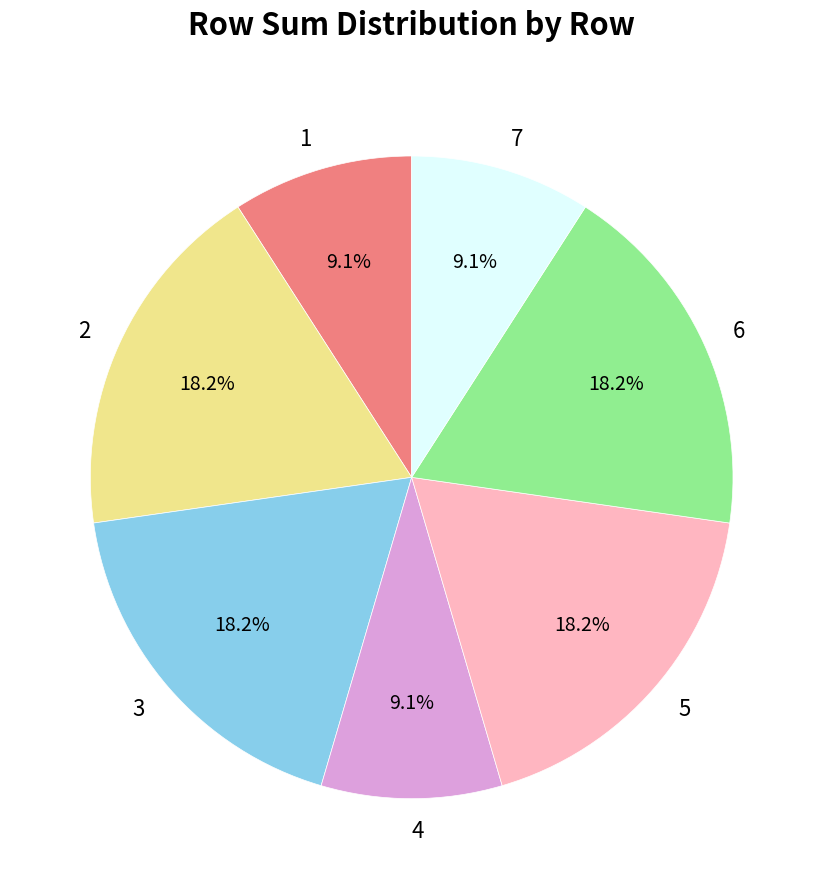

Do 1 and 3 together represent more than half of the pie?

No